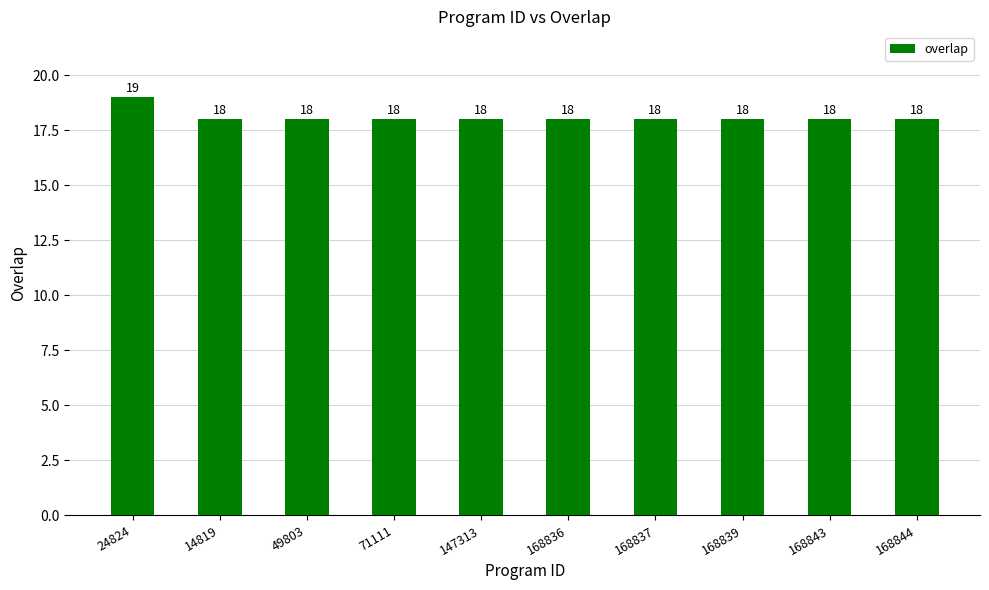

What is the label of the 4th bar from the right?

168837